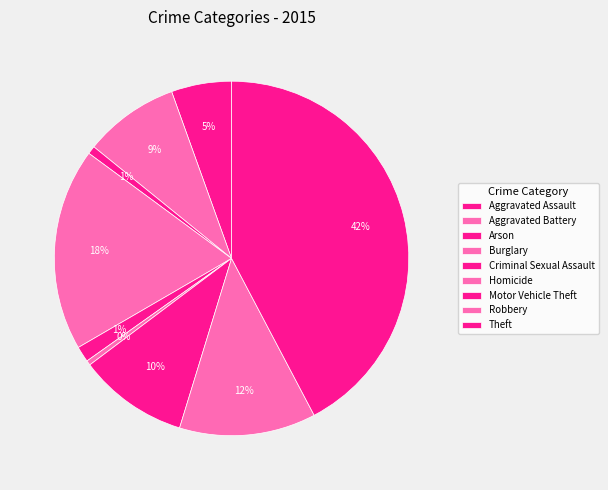

To the nearest percent, what portion does Aggravated Battery represent?

9%